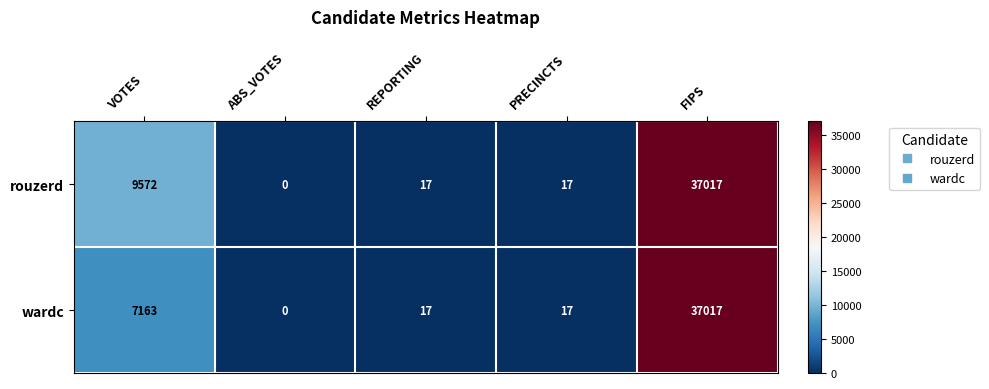

Read the wardc value at PRECINCTS.

17